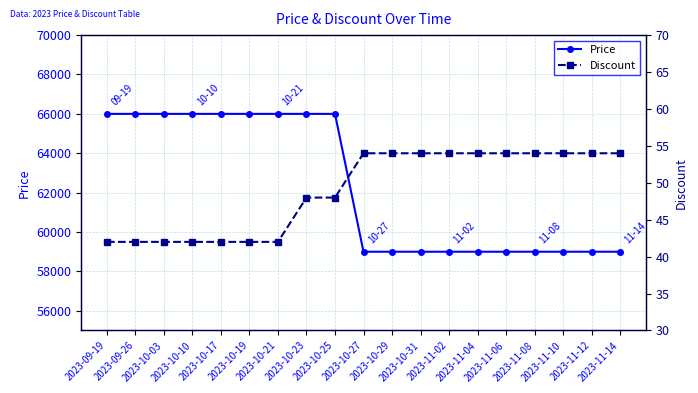

Is the value of Price at 2023-11-08 greater than the value of Discount at 2023-10-29?

Yes